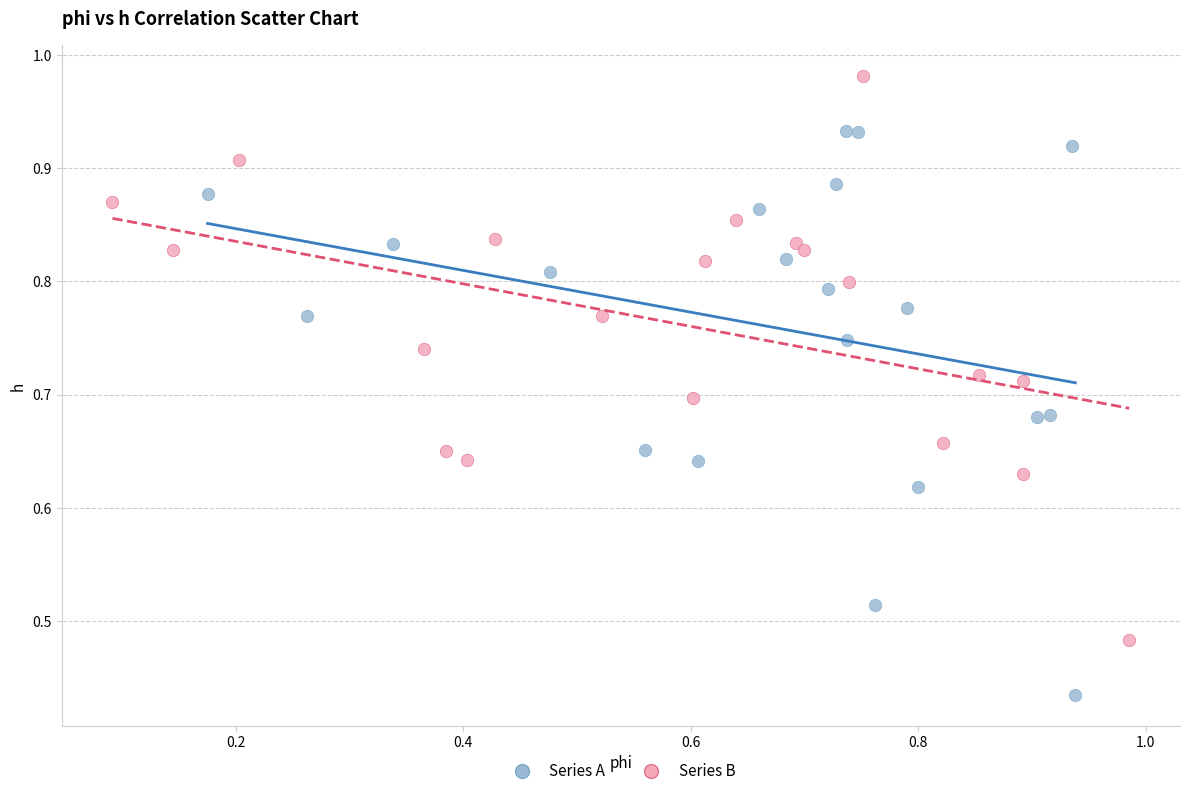

Which series contains the highest Y value?

Series B